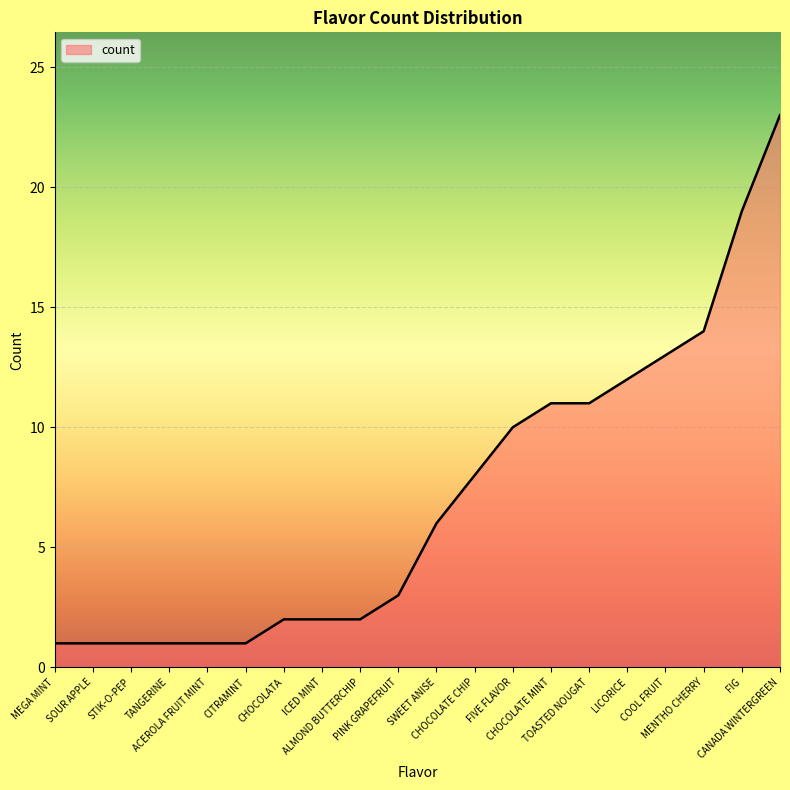

What is the greatest value displayed?

23